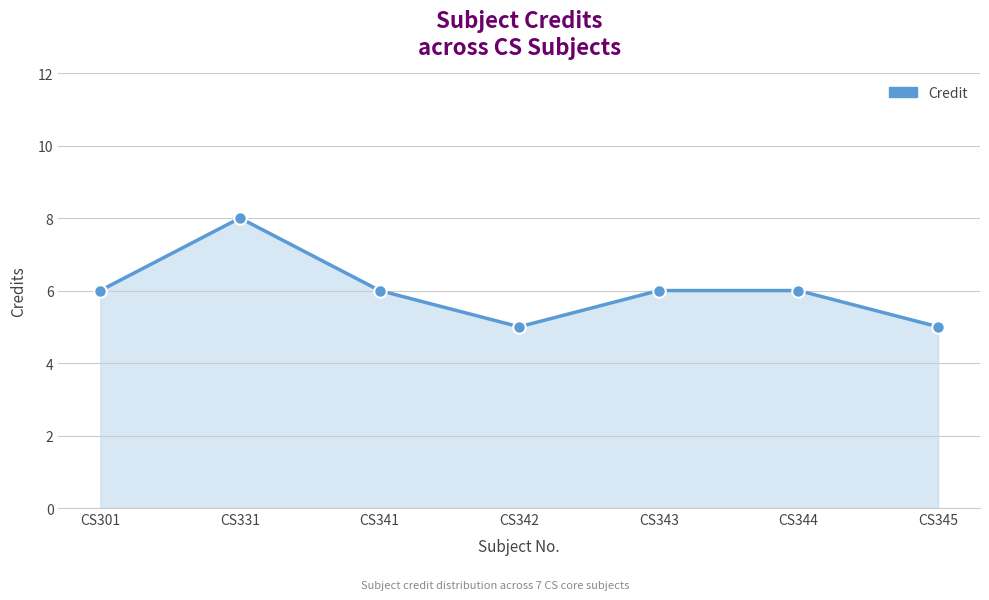

What is the difference between the maximum and minimum values?

3